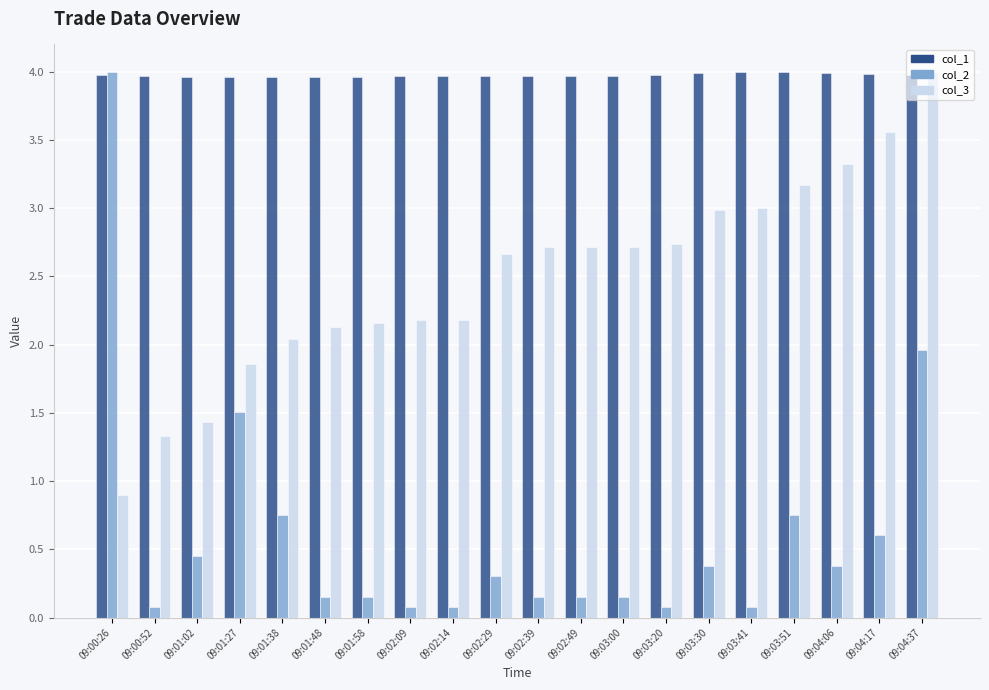

Which series has the largest range (max minus min)?

col_2